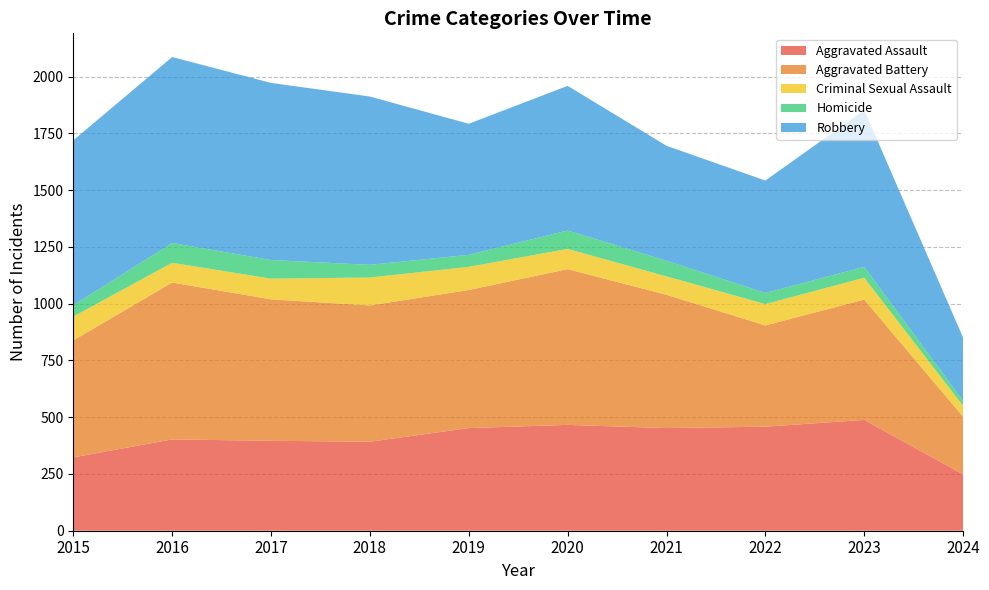

Reading right to left, list all the values displayed in this chart.

Aggravated Assault: 248	488	458	452	466	452	392	396	402	323
Aggravated Battery: 254	530	446	587	686	608	600	623	691	515
Criminal Sexual Assault: 48	96	94	81	89	102	123	91	87	105
Homicide: 22	48	49	69	81	53	56	82	87	50
Robbery: 278	690	495	506	637	577	741	780	819	726